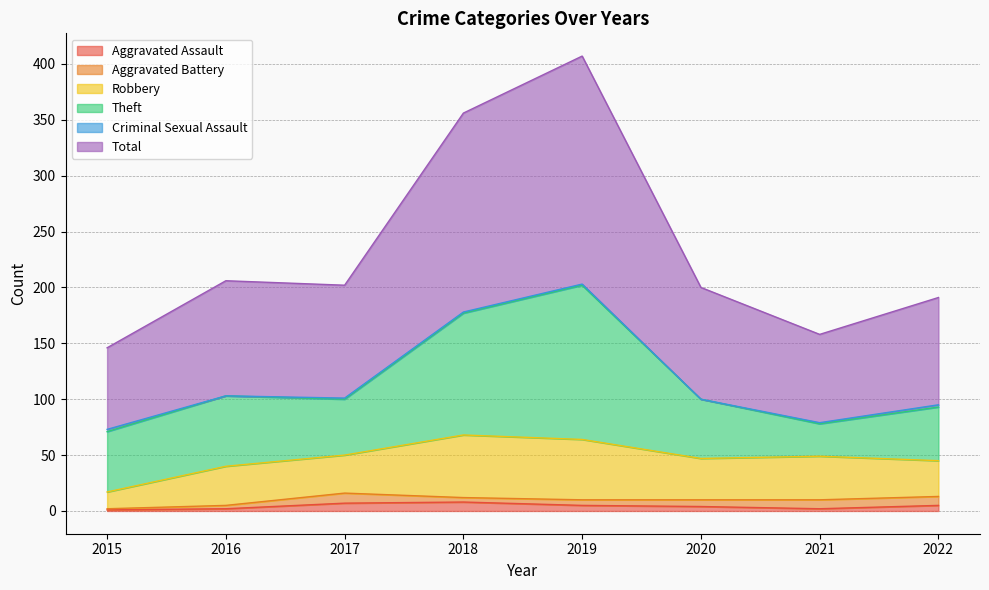

What is the average value of the Aggravated Battery series?

6